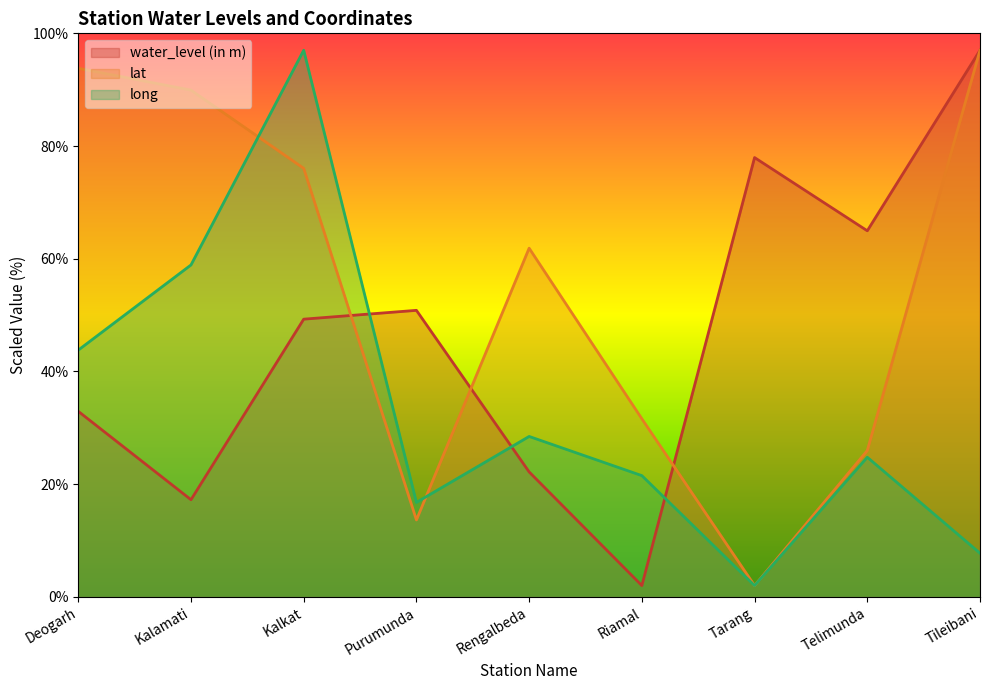

In lat, how many points are lower than both neighbors (excluding endpoints)?

2